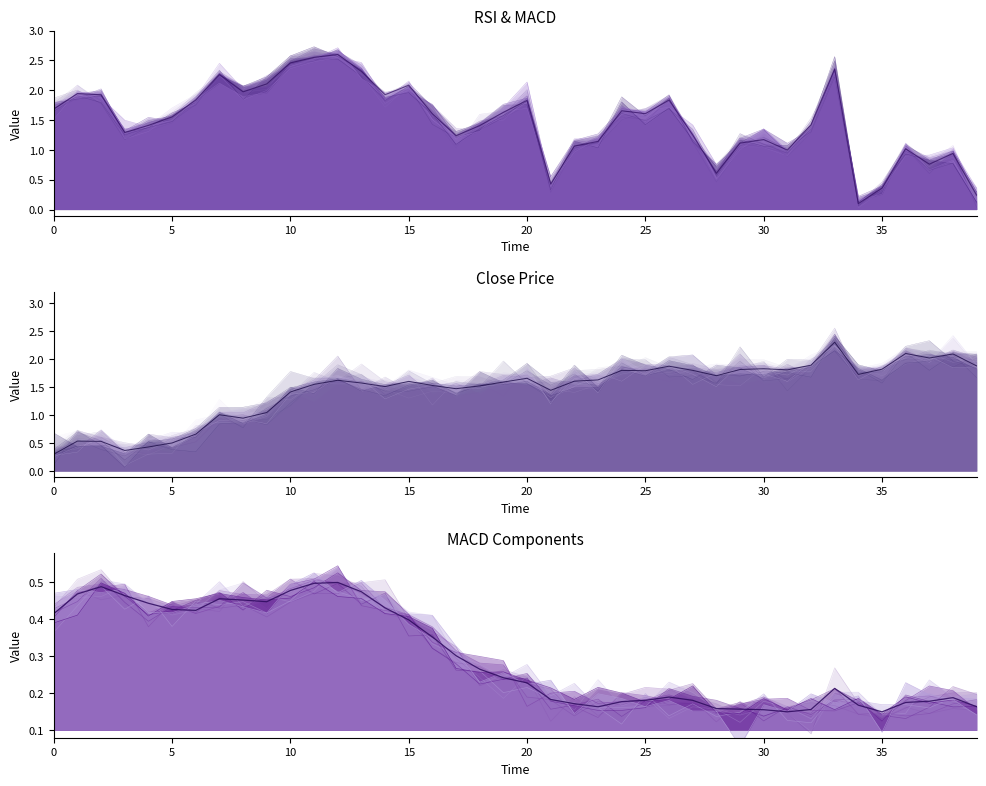

Rank the series by their maximum value, from lowest to highest.

macd_diff_mean, macd_diff, close_mean, close, rsi_mean, rsi